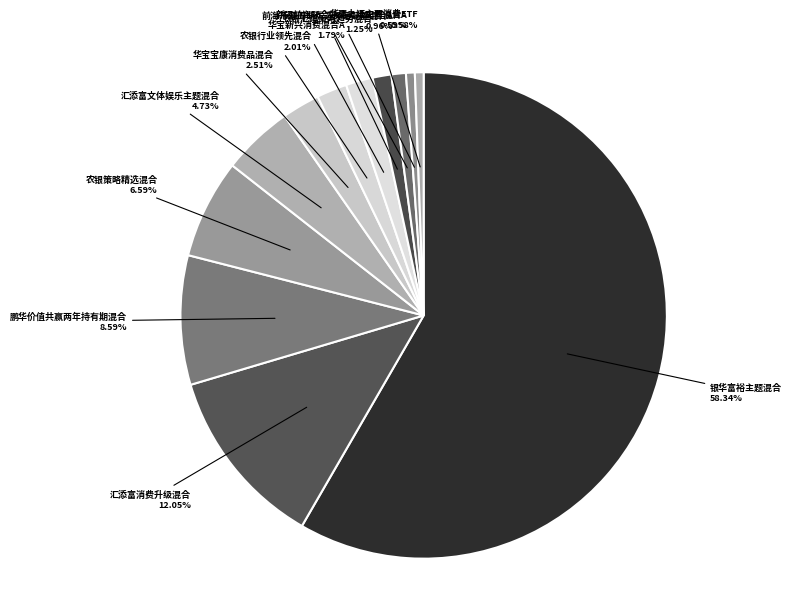

What is the majority slice?

银华富裕主题混合